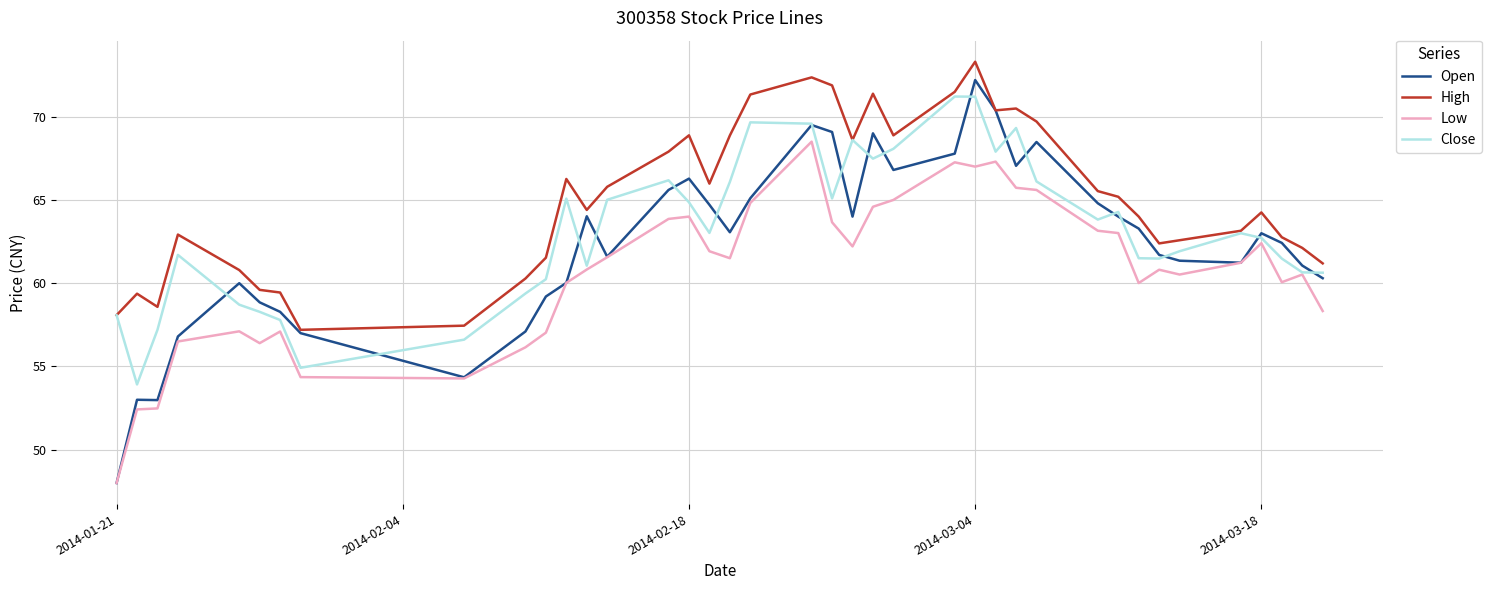

True or false: Open has more than 2 points higher than both neighbors.

True